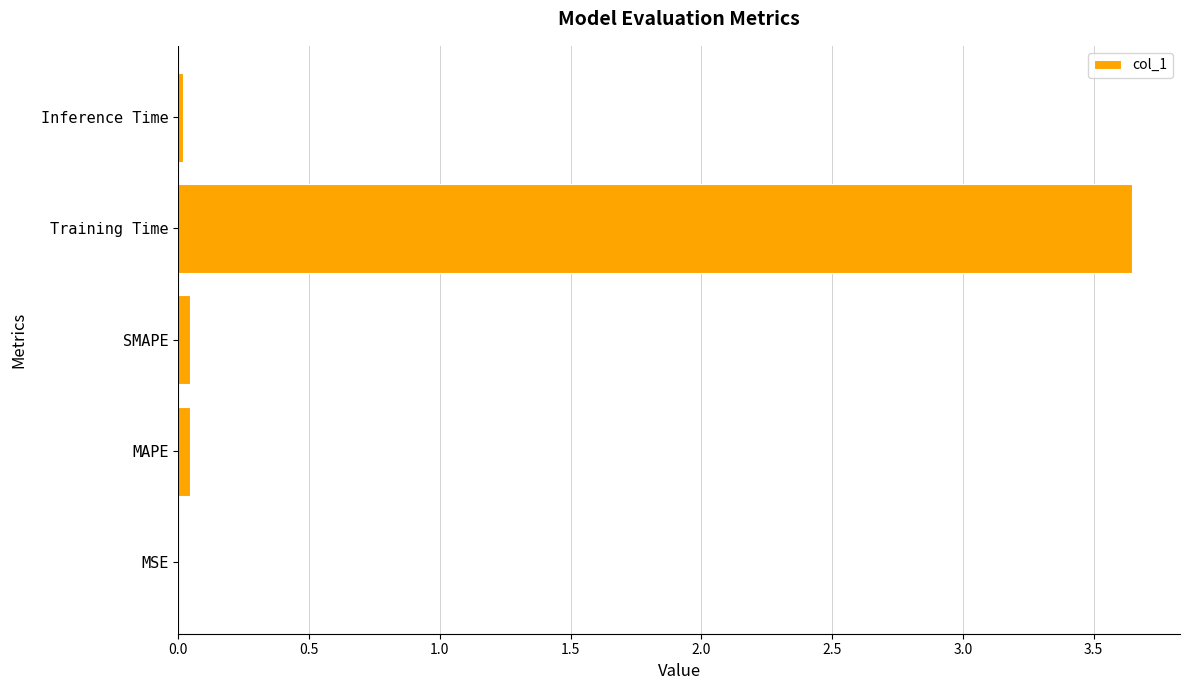

Which category has the highest value across all series?

Training Time